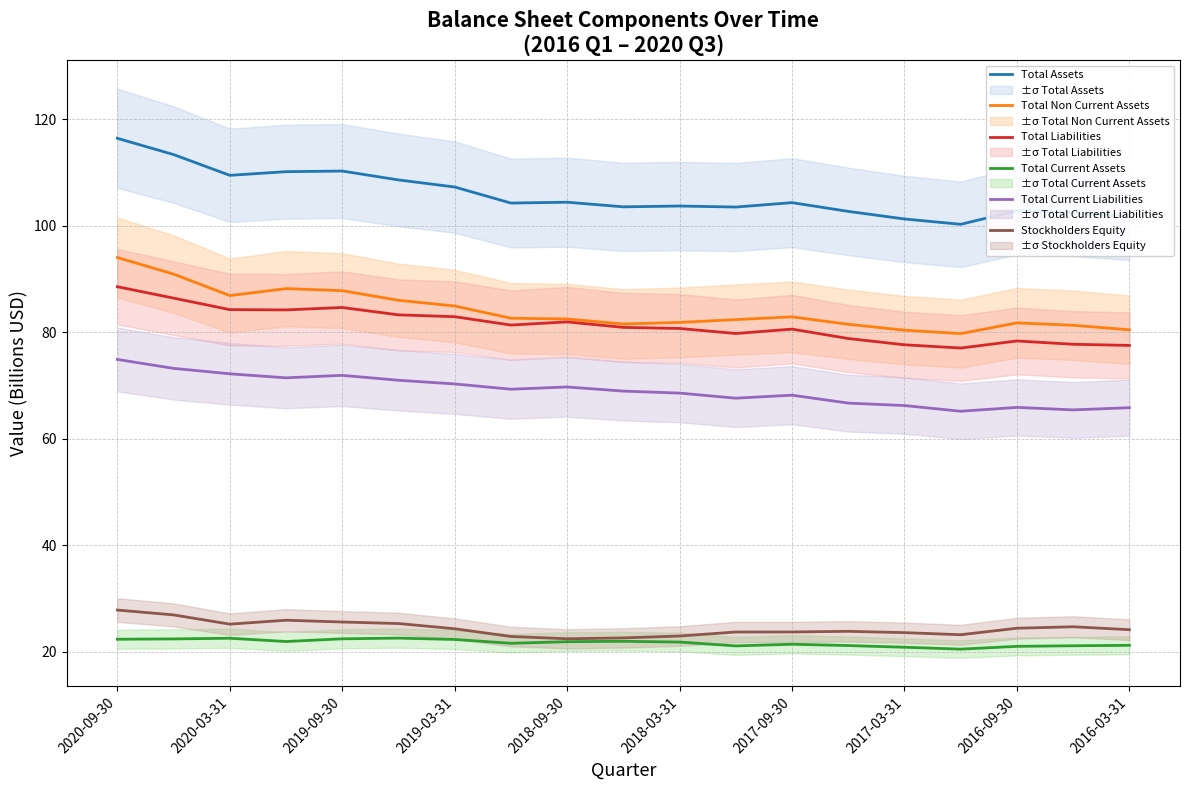

Which series has the widest spread of values?

Total Assets